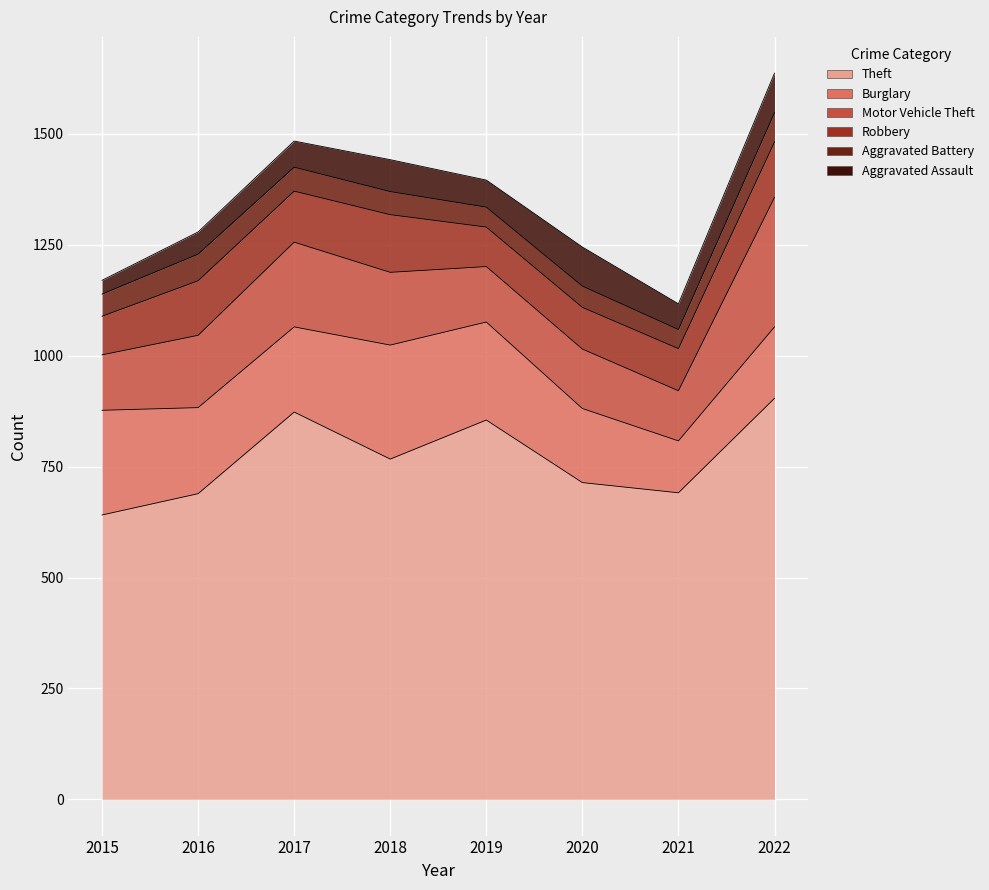

Where does the Burglary series first go above 194?

2015